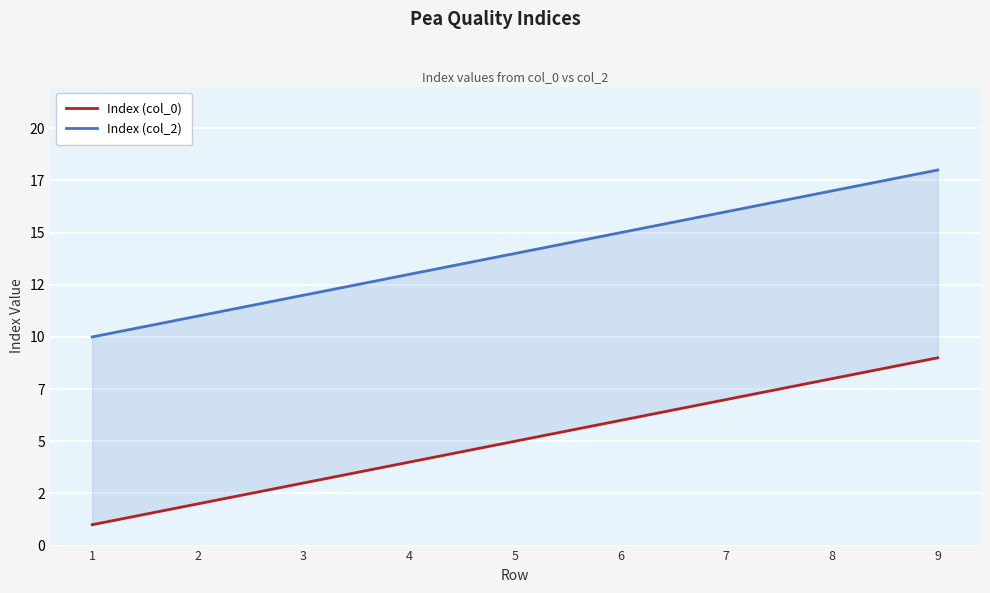

True or false: Index (col_2) and Index (col_0) intersect in this chart.

False